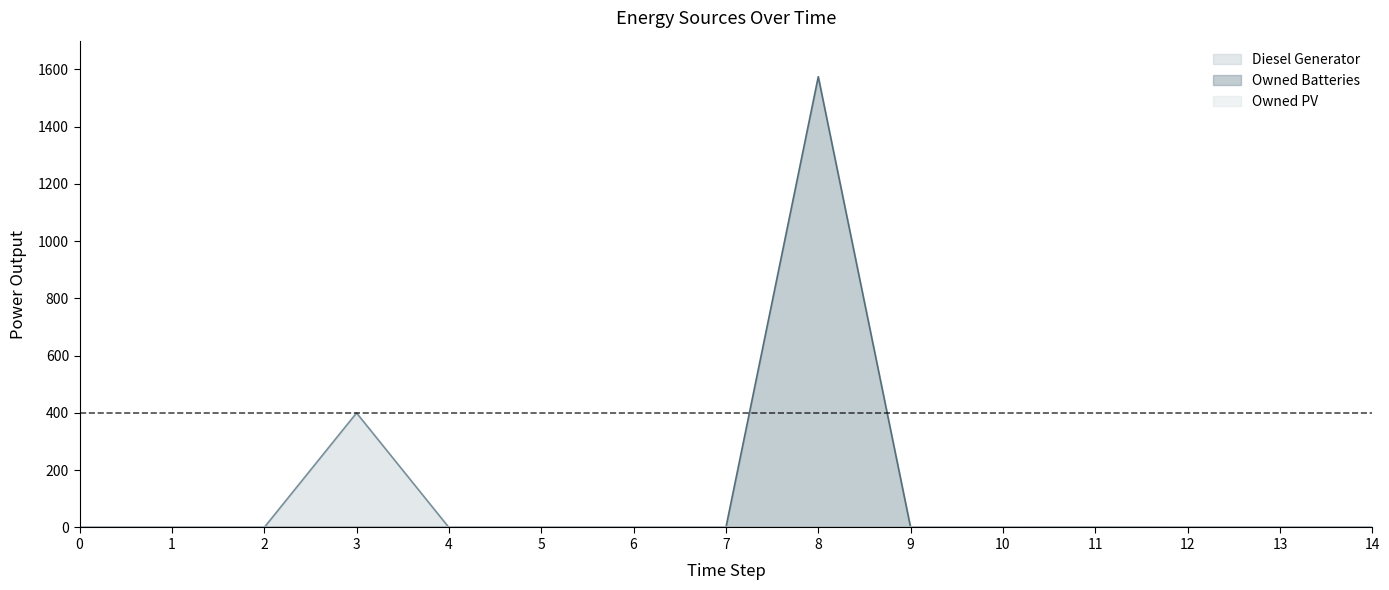

List the series in order of their overall mean, highest first.

Owned Batteries, Diesel Generator